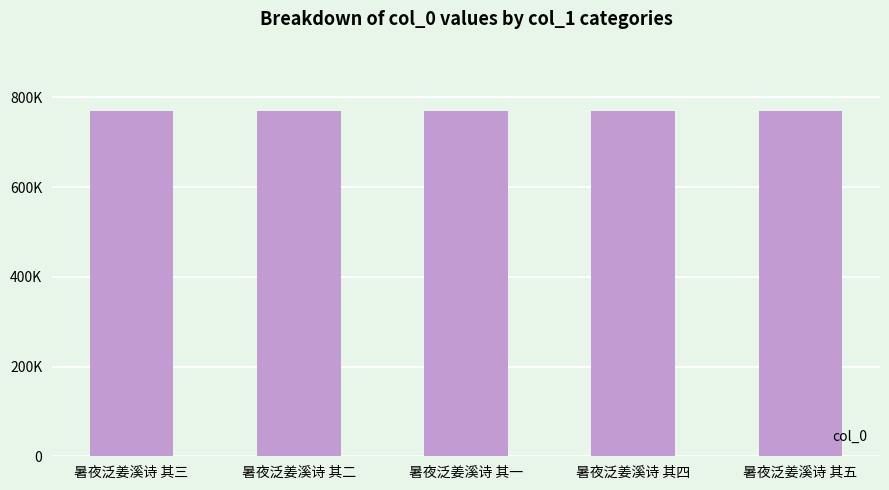

At which label is the value closest to 770159?

暑夜泛姜溪诗 其三